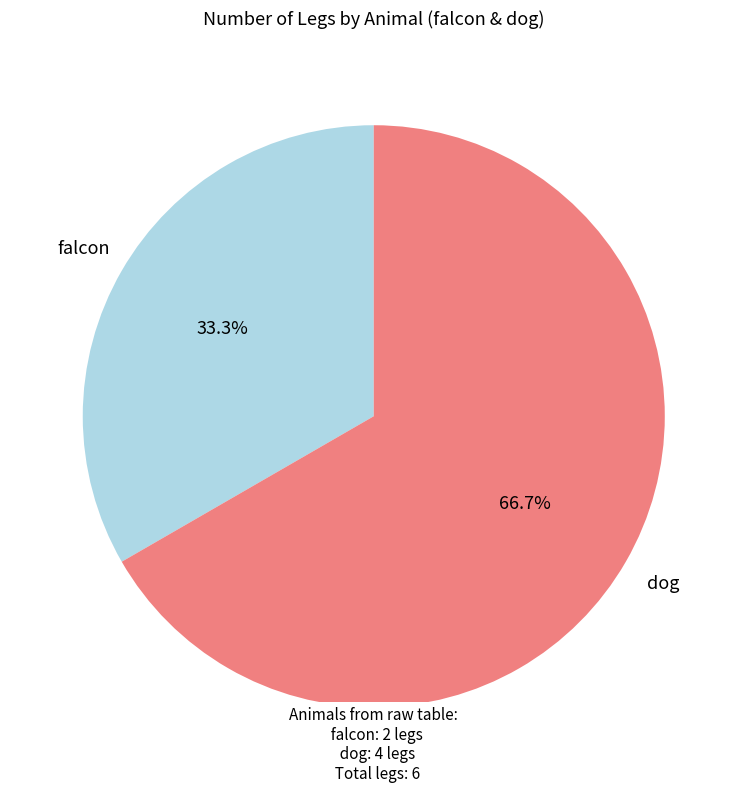

Does falcon represent more than half of the total?

No